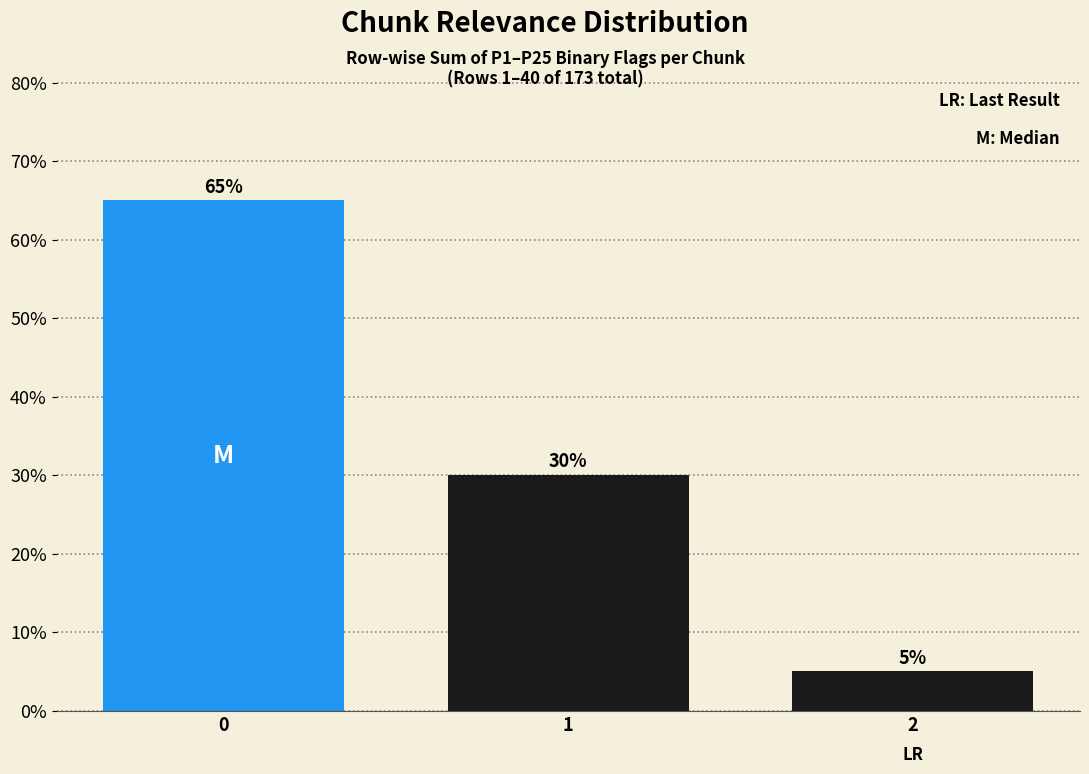

Reading left to right, extract all data points from this chart.

65	30	5